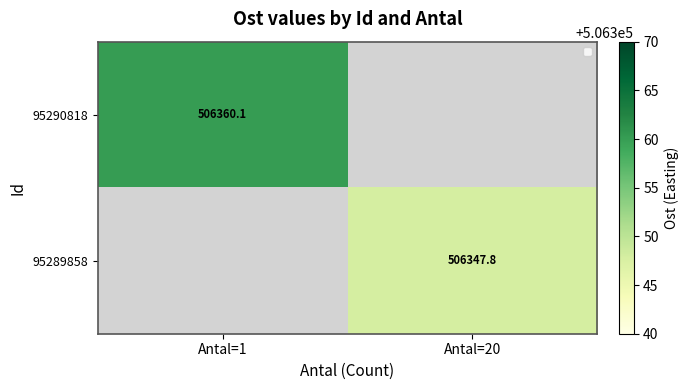

Is the value of 95289858 at Antal=20 greater than the value of 95290818 at Antal=1?

No